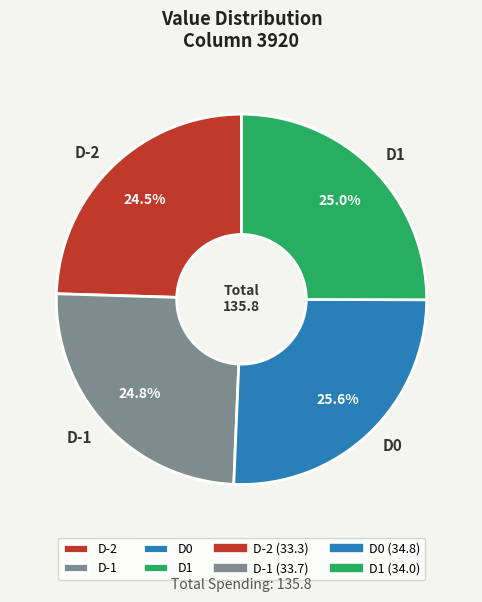

Count the number of slices in the pie.

4